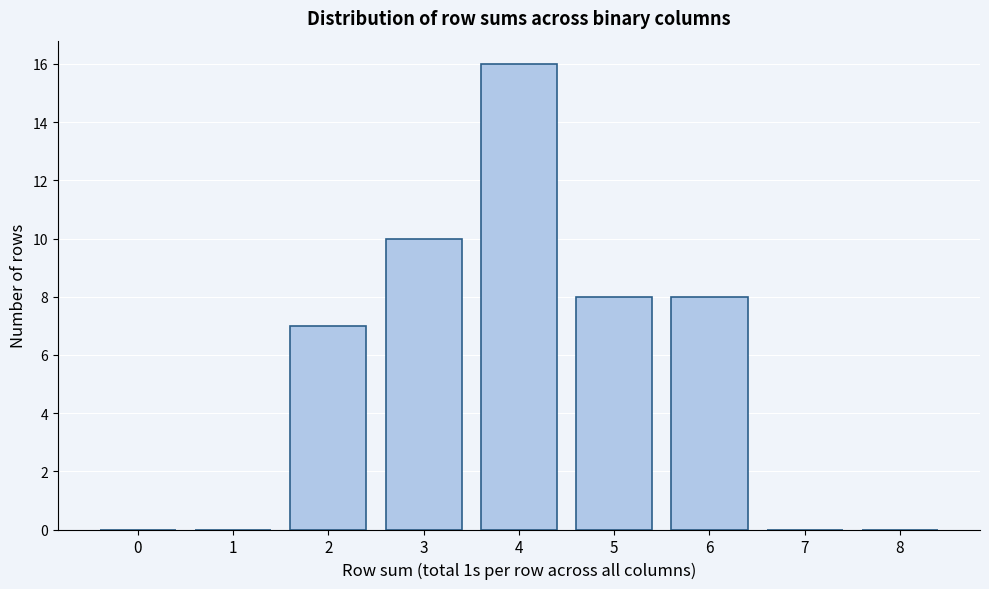

Reading right to left, what are all the values shown in this chart?

8=0	7=0	6=8	5=8	4=16	3=10	2=7	1=0	0=0